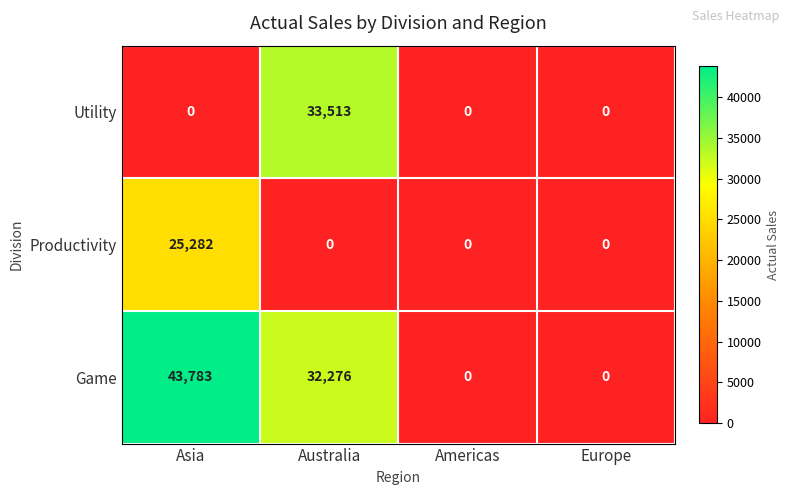

How many series are shown in this chart?

3